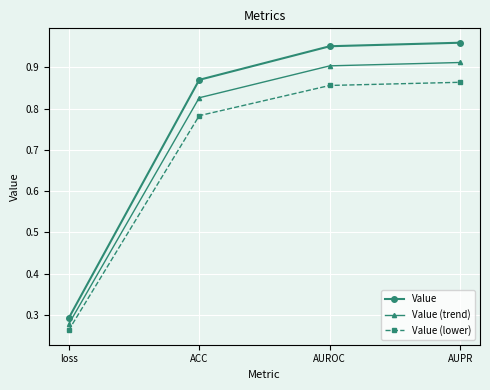

Is it true that Value (trend) equals 0.9 at AUPR?

True